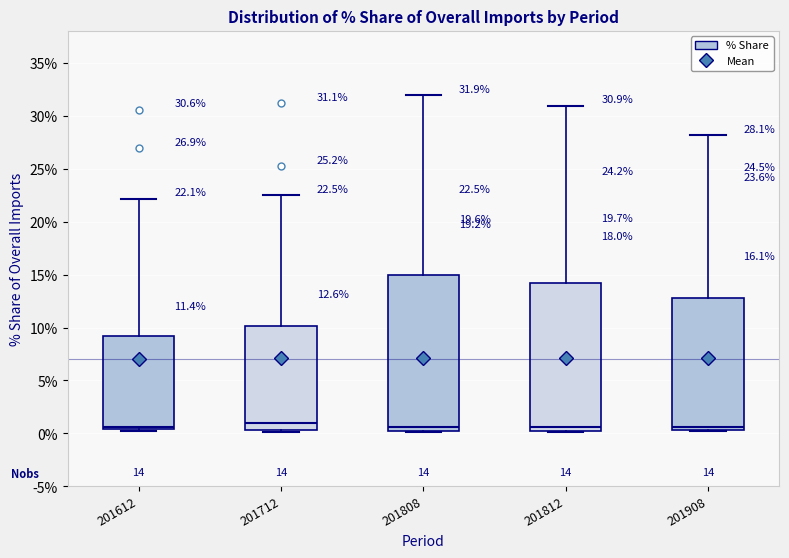

Comparing the boxes themselves (not the whiskers), which one is the tallest?

201808